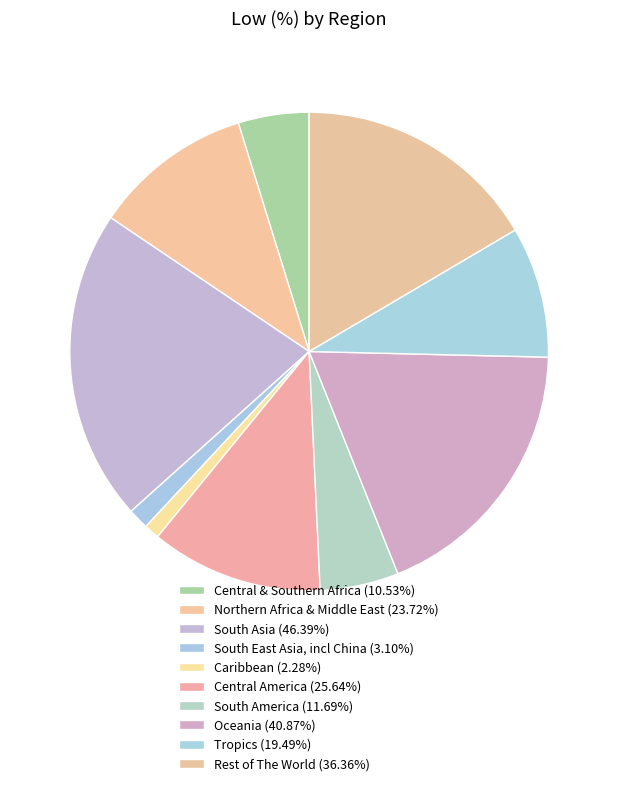

Which category has the biggest portion of the pie?

South Asia